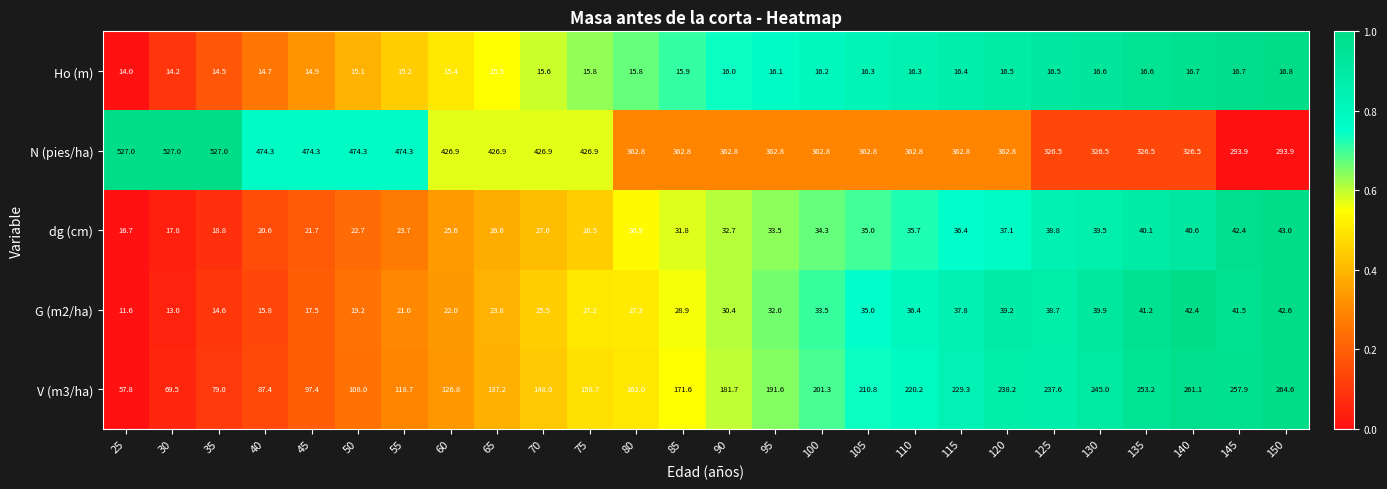

At which category is the sum across all series the highest?

120